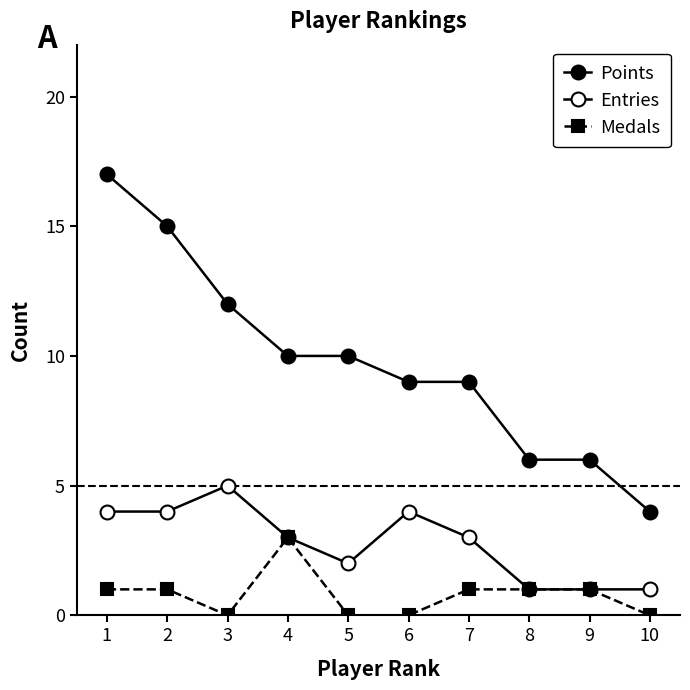

At which label does Entries first exceed 3?

1